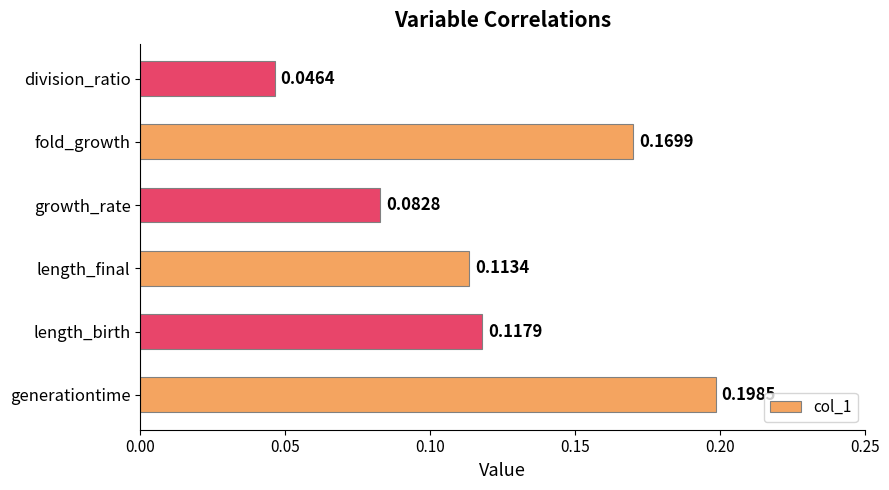

At which category does the chart reach its minimum across all series?

division_ratio